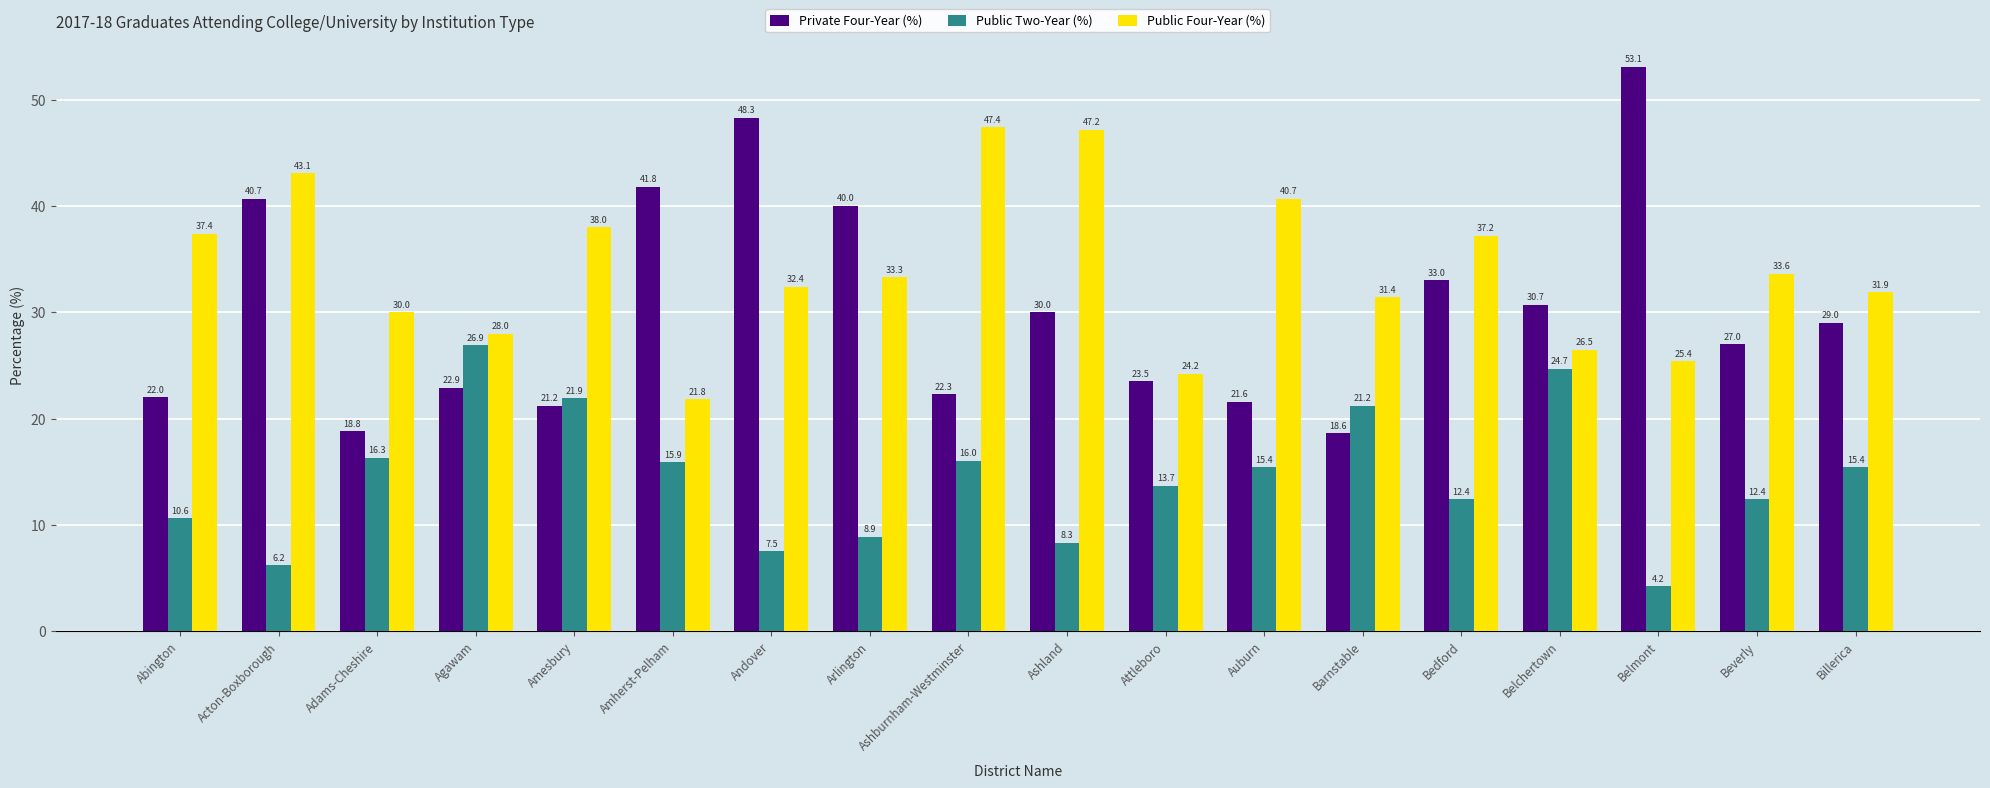

What is the label of the 4th bar from the right?

Belchertown